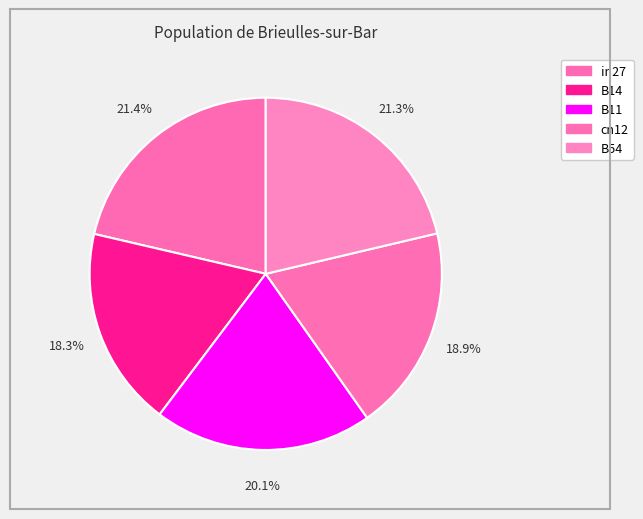

How many segments does this pie chart have?

5